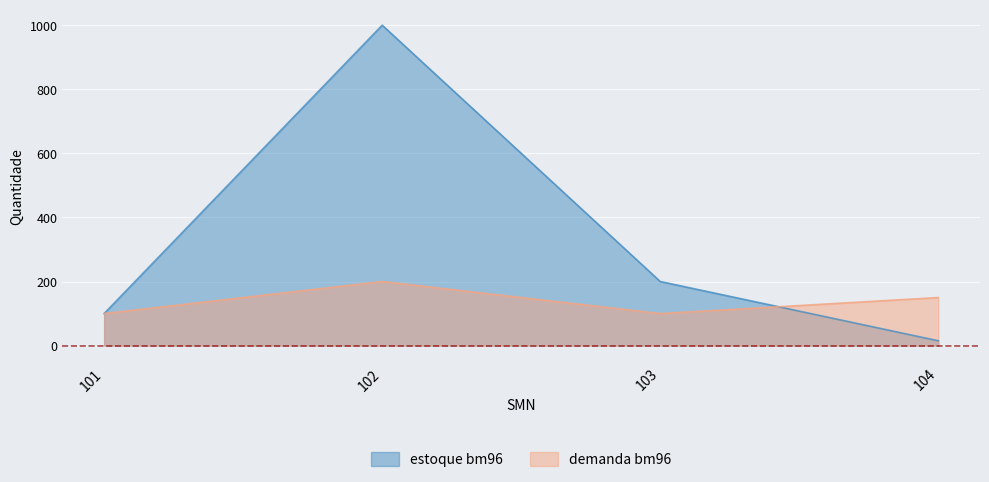

At which category does demanda bm96 reach its first local valley?

103